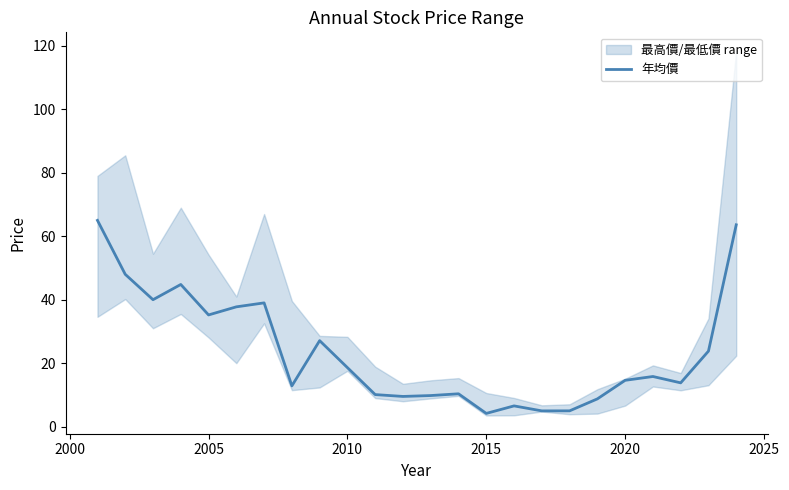

The value of 年均價 at 2010 is 18.6. True or false?

True